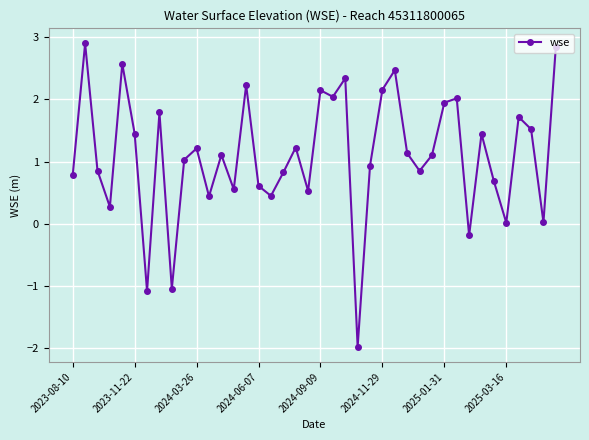

Count the number of values greater than 1.

22